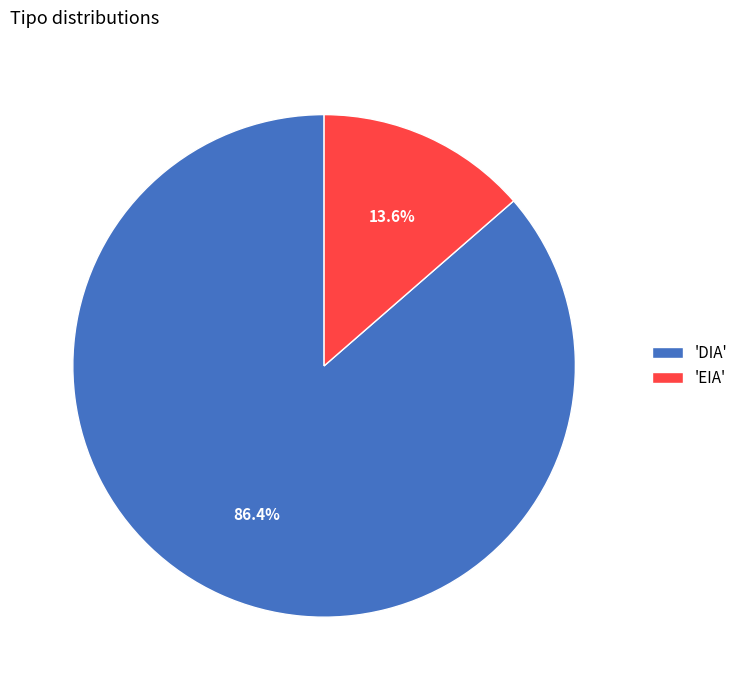

Rank the categories by value from highest to lowest.

'DIA', 'EIA'